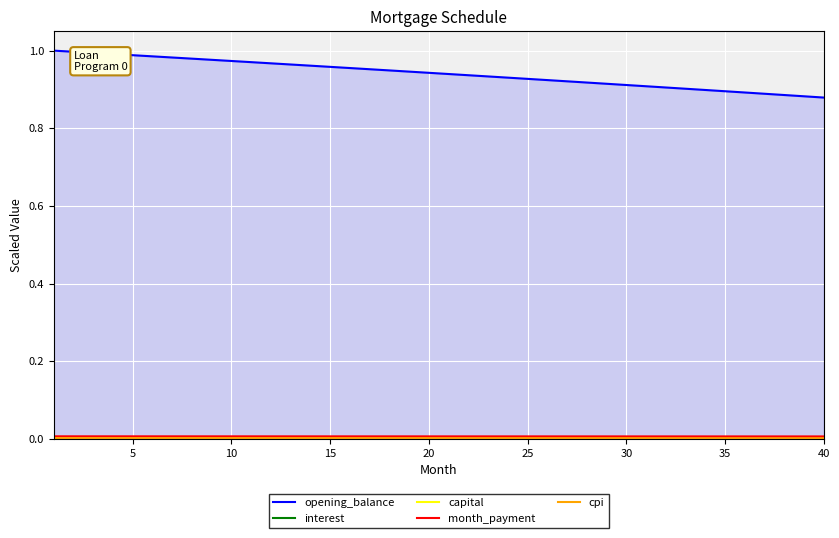

Which series has the largest total across all categories?

opening_balance